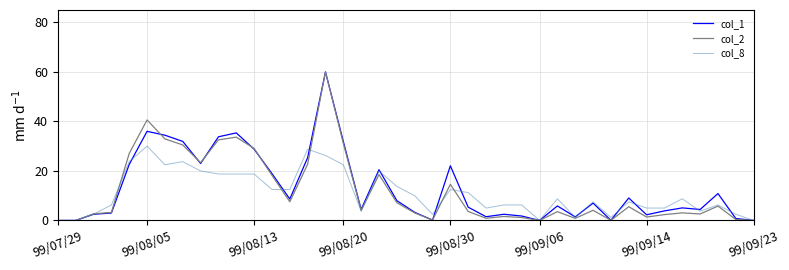

What is the maximum value shown in the chart?

60.0